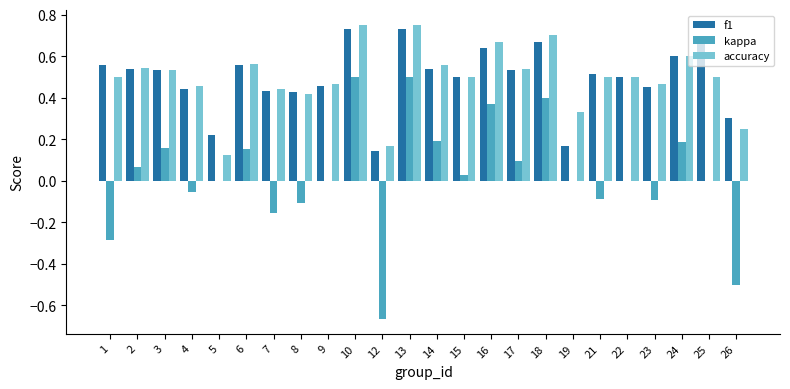

What is the sum of all f1 values?

11.9